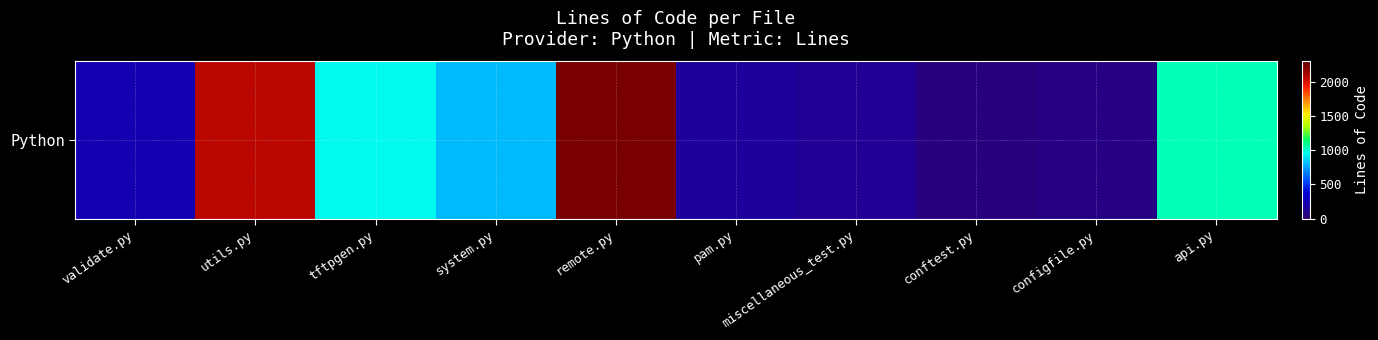

Where is the data nearest to the value 1152?

api.py